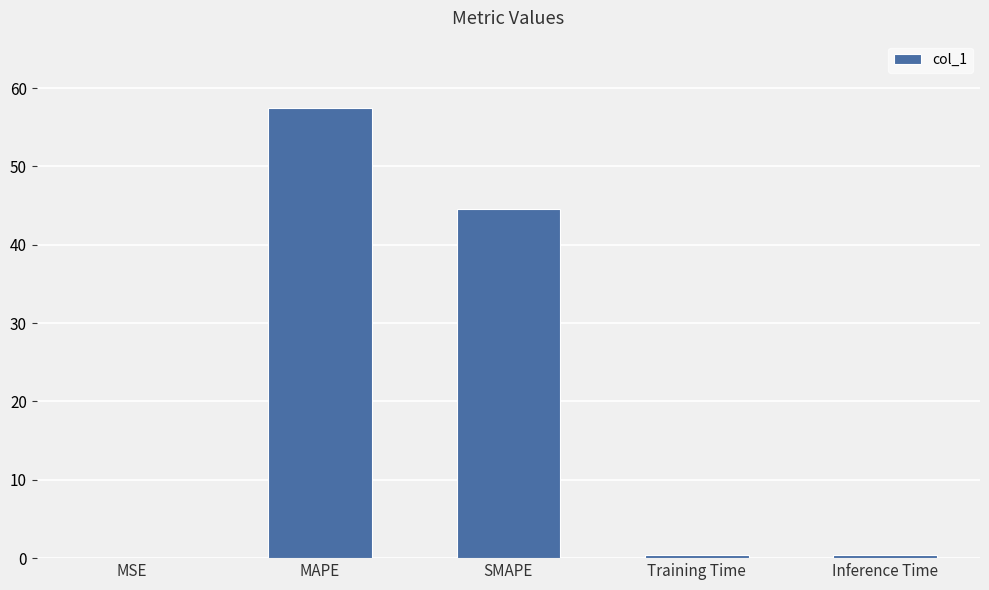

What is the sum of the values at SMAPE and MAPE?

102.0